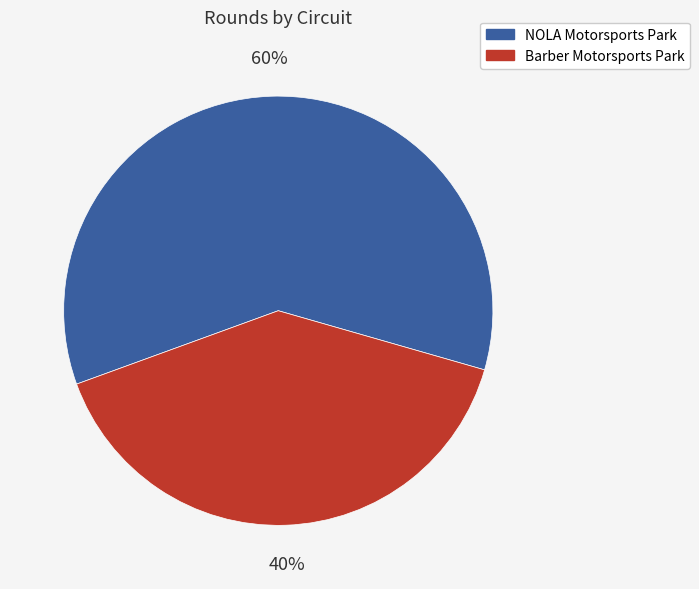

The NOLA Motorsports Park slice represents 70% of the pie. True or false?

False